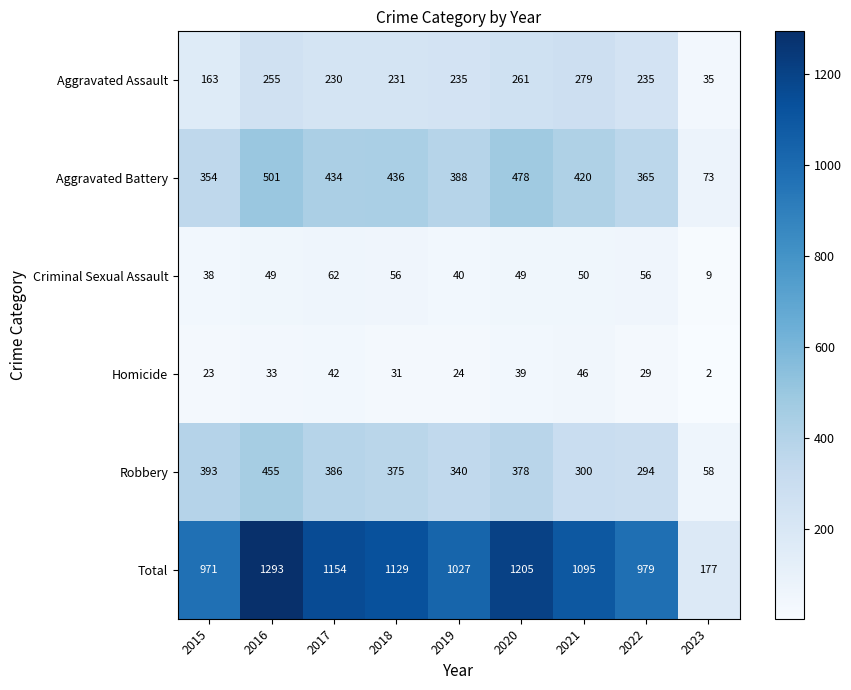

What is the spread (max minus min) of values at 2018?

1098